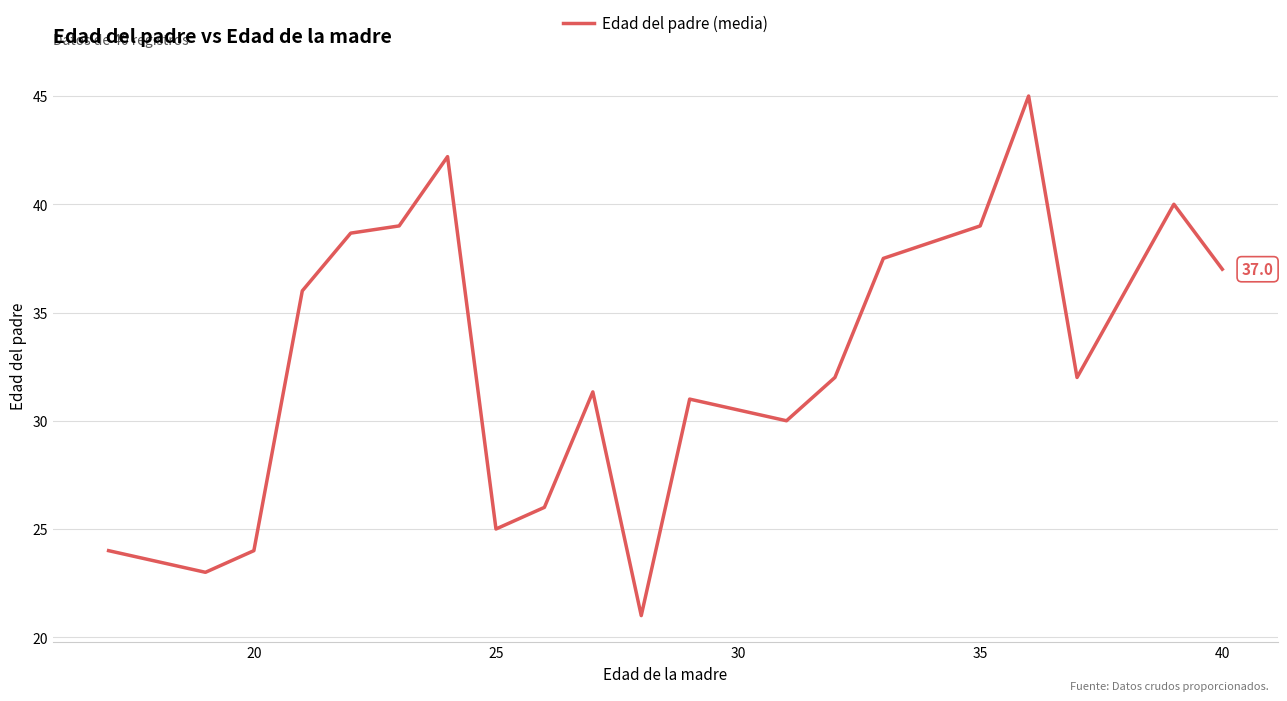

What is the minimum value shown in the chart?

21.0